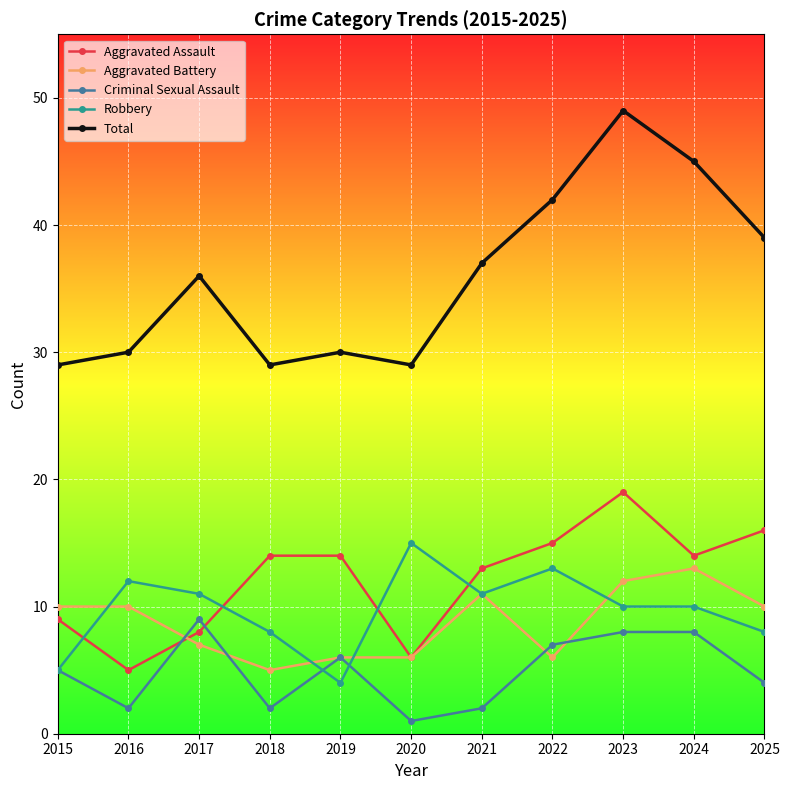

Reading right to left, what are all the values shown in this chart?

Aggravated Assault: 16	14	19	15	13	6	14	14	8	5	9
Aggravated Battery: 10	13	12	6	11	6	6	5	7	10	10
Criminal Sexual Assault: 4	8	8	7	2	1	6	2	9	2	5
Robbery: 8	10	10	13	11	15	4	8	11	12	5
Total: 39	45	49	42	37	29	30	29	36	30	29